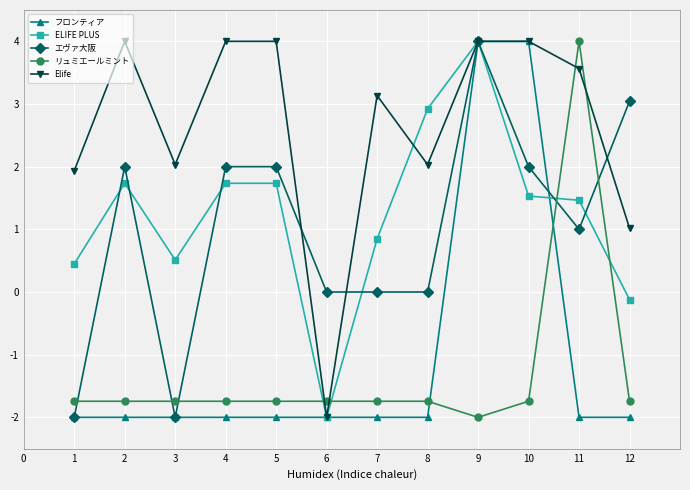

The value of リュミエールミント at 2 is -1.7. True or false?

True